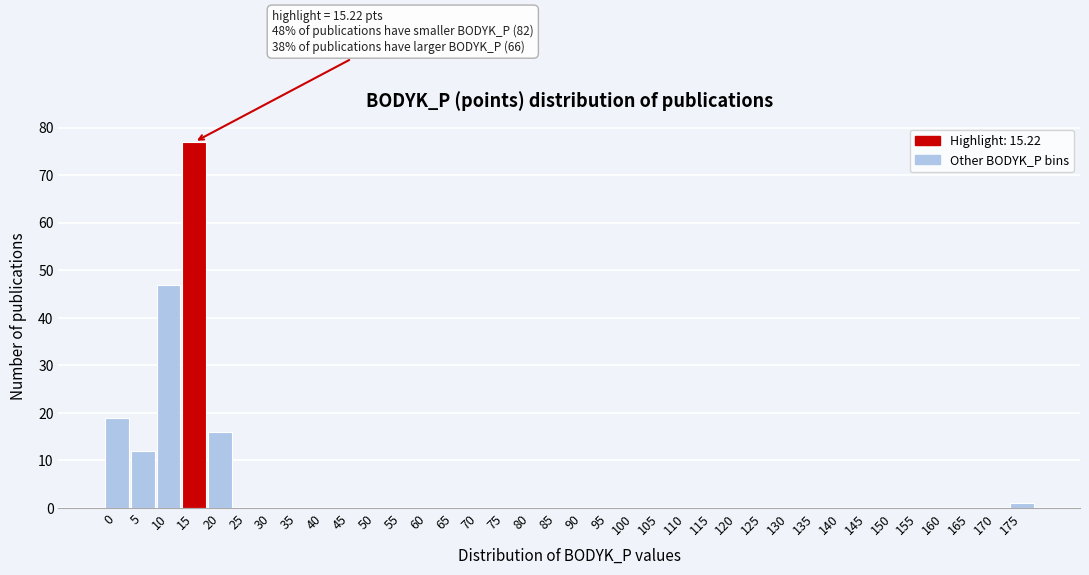

What is the greatest value displayed?

77